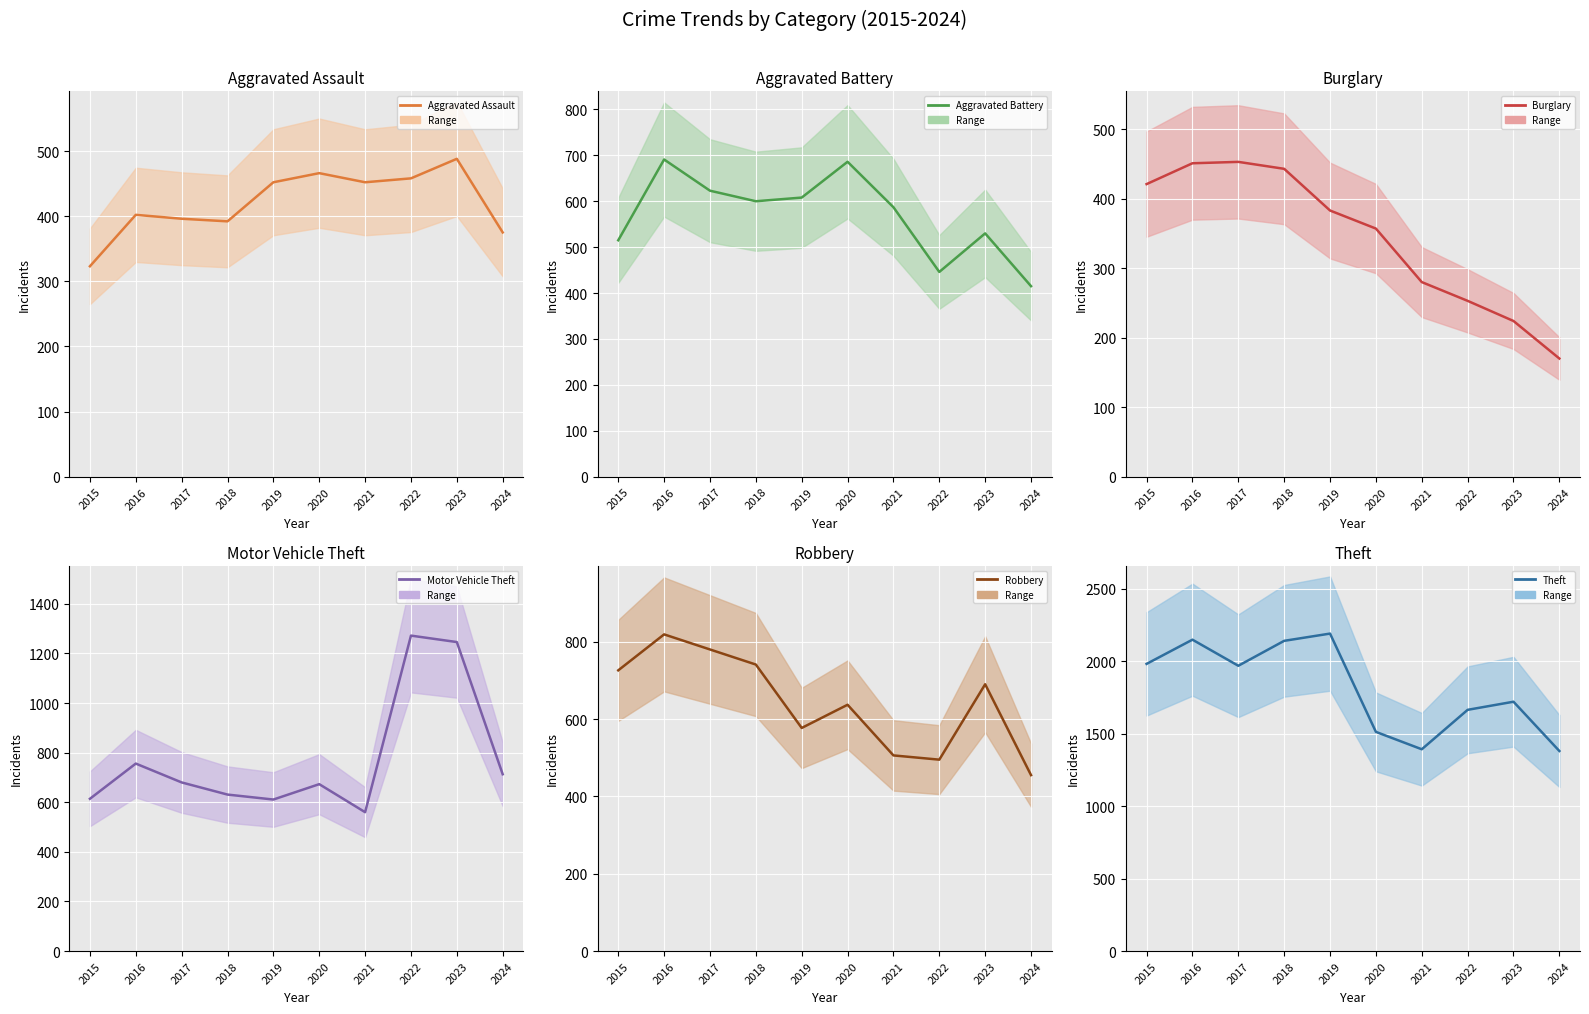

Between 2015 and 2021, which series saw the biggest shift?

Theft